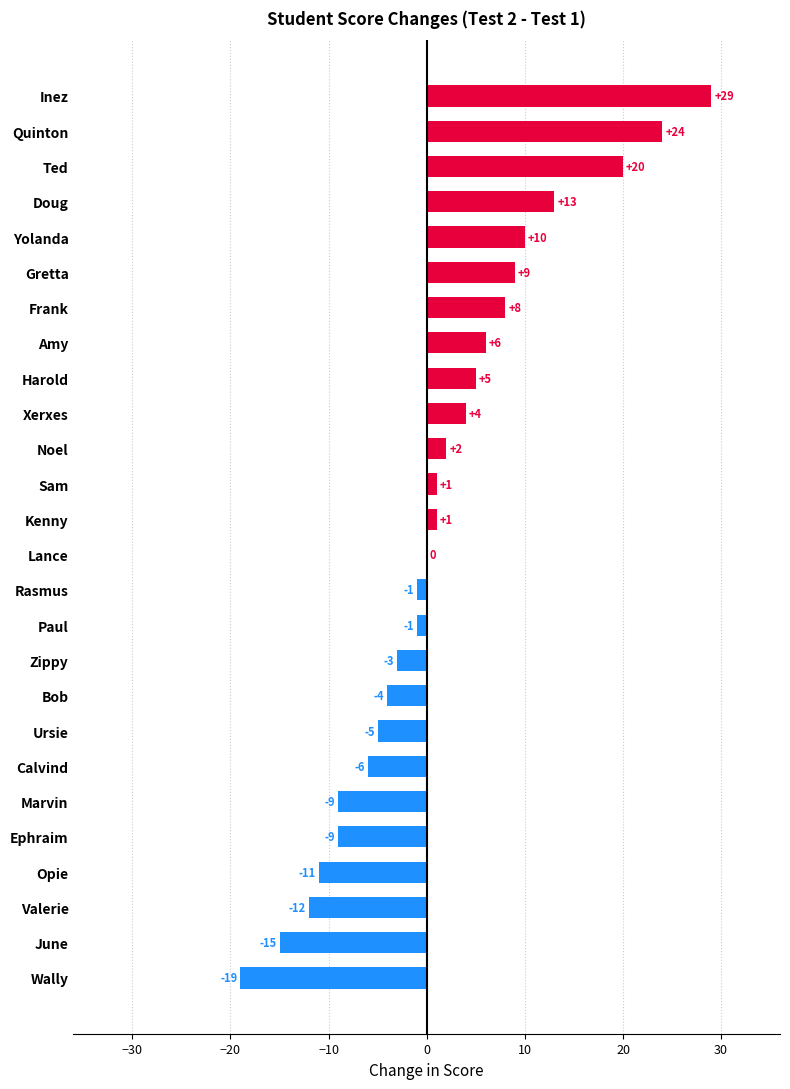

What is the sum of the values at Bob and Yolanda?

6